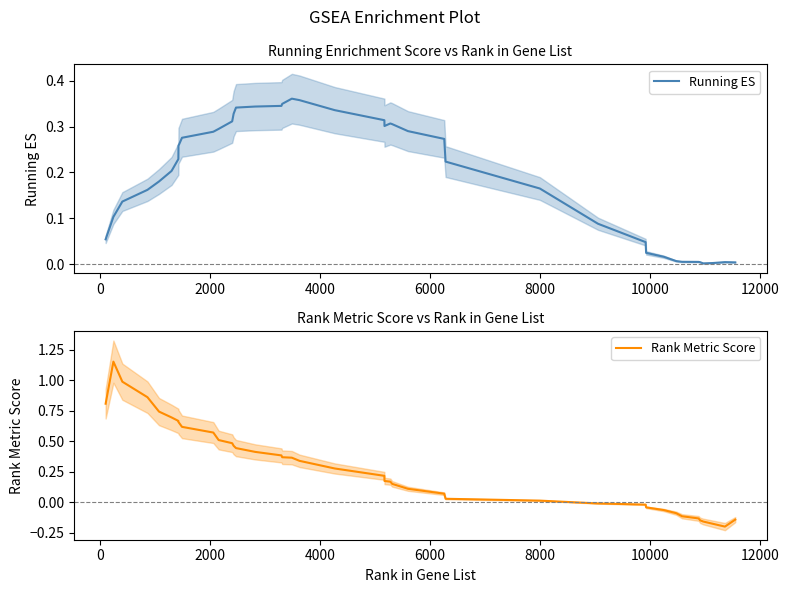

How many interior local valleys does the Rank Metric Score series have?

1